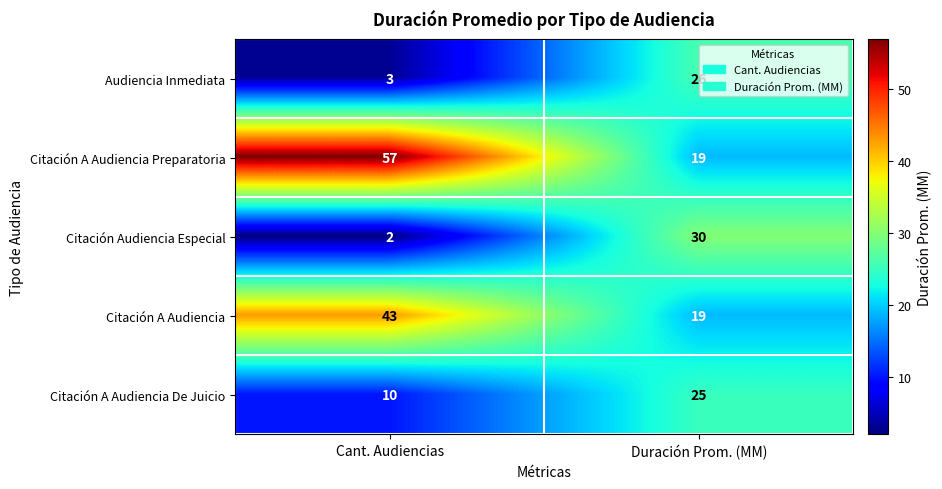

Rank the series by their maximum value, from highest to lowest.

Citación A Audiencia Preparatoria, Citación A Audiencia, Citación Audiencia Especial, Audiencia Inmediata, Citación A Audiencia De Juicio